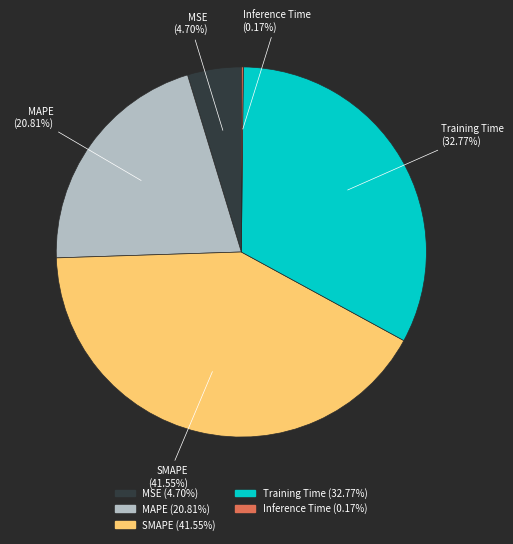

Combined, do Training Time and MAPE account for over 50%?

Yes